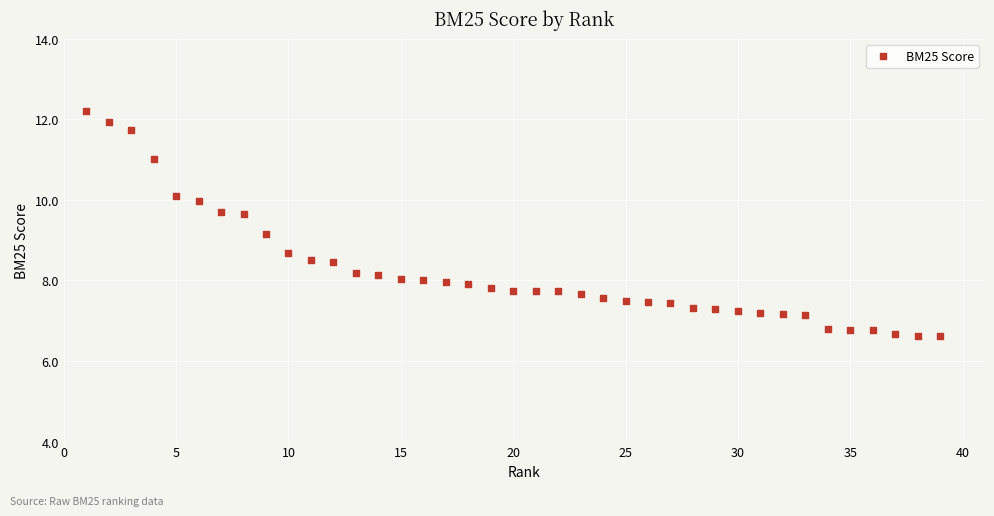

What Y value in the scatter plot is closest to 9?

9.2